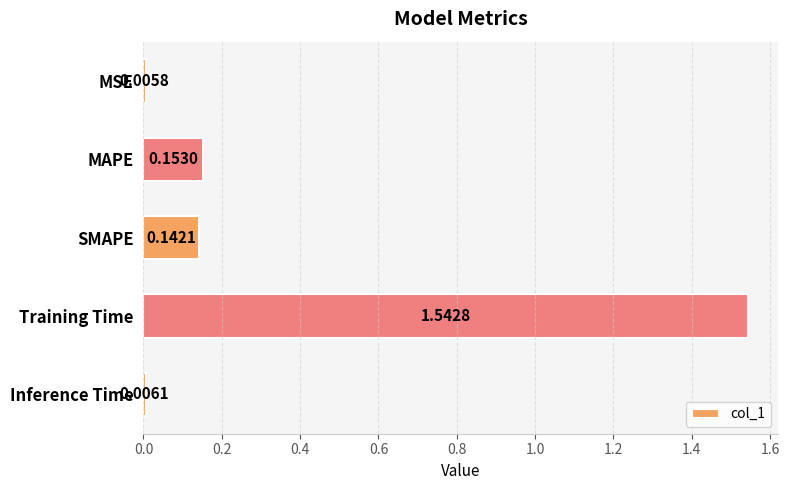

What is the change in value from MSE to SMAPE?

+0.1